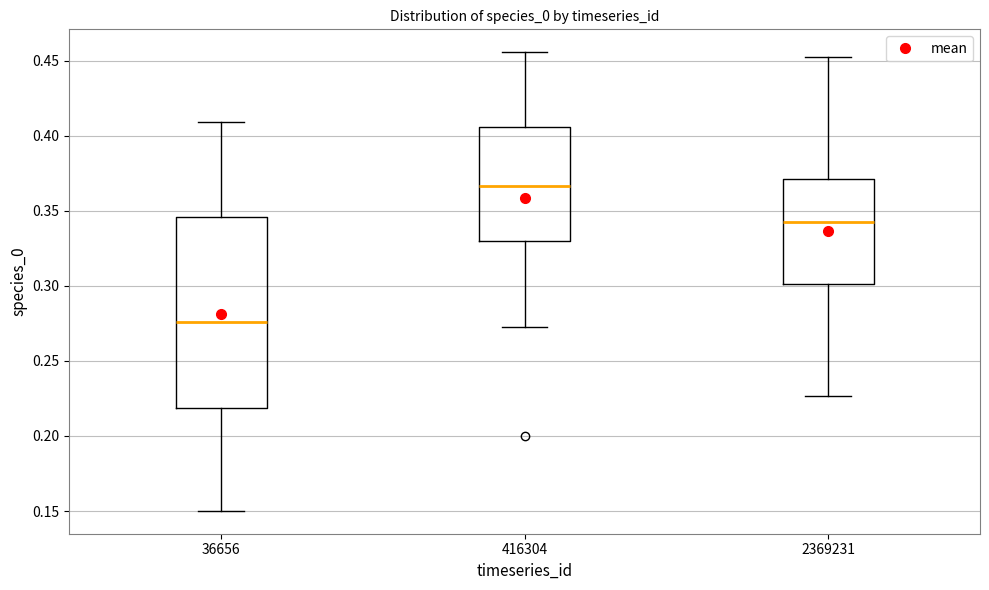

Where does the lower whisker of the box at x = 2369231 end on the y-axis? The values are not printed on the chart, so give them approximately, as read against the axis.

0.225